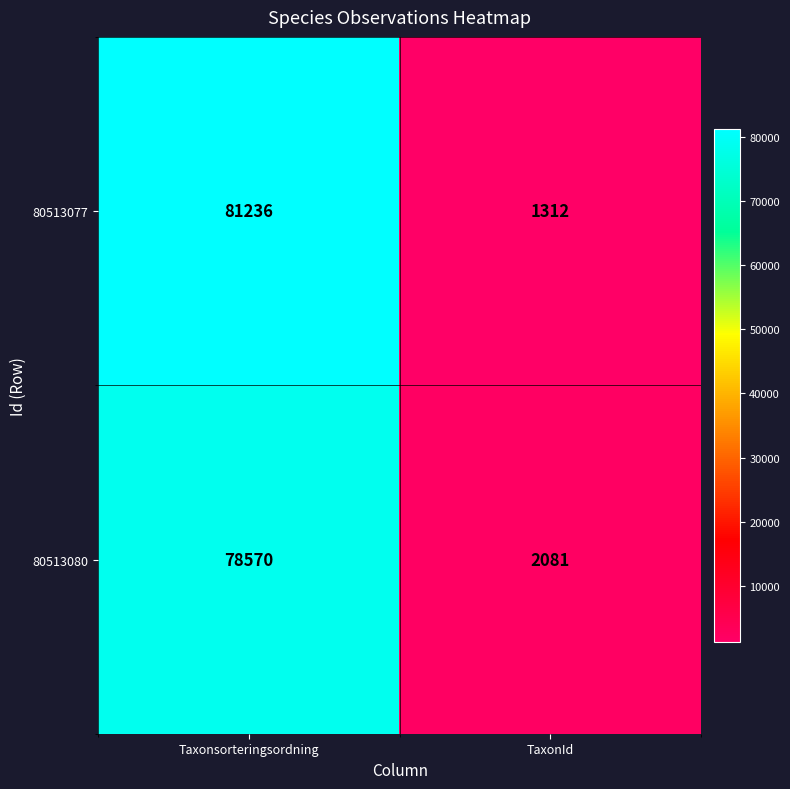

What is the total value across all series at Taxonsorteringsordning?

159806